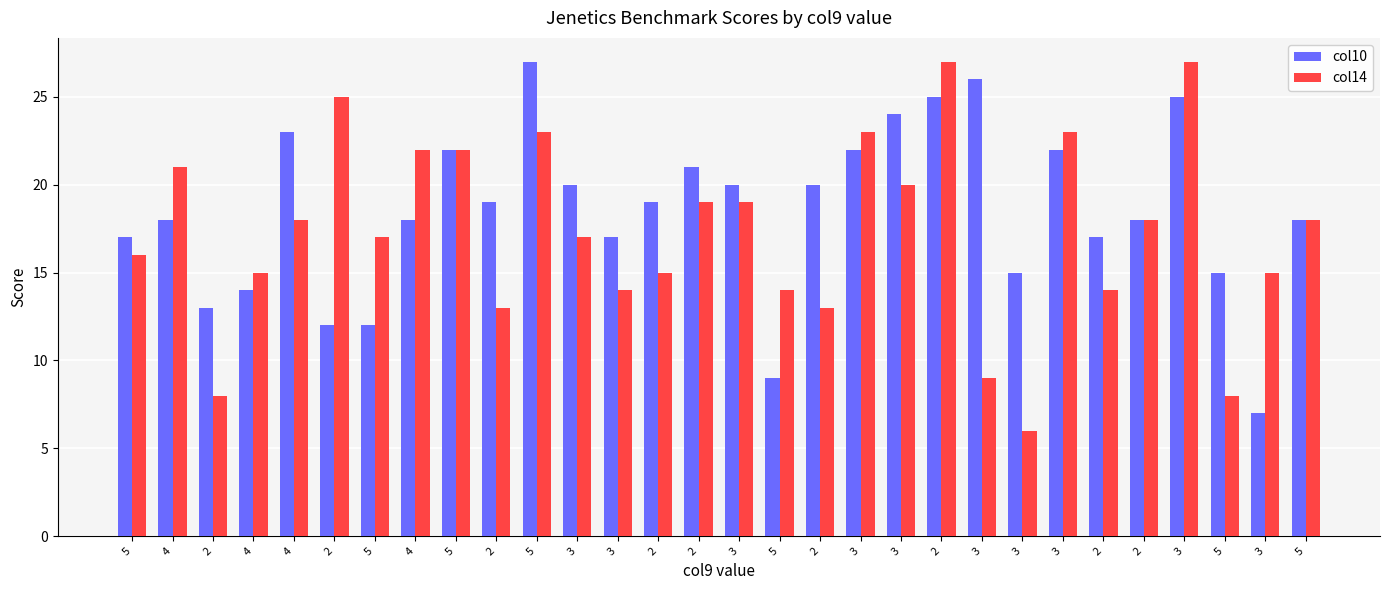

True or false: col10 has a value of 22 at 3.

True